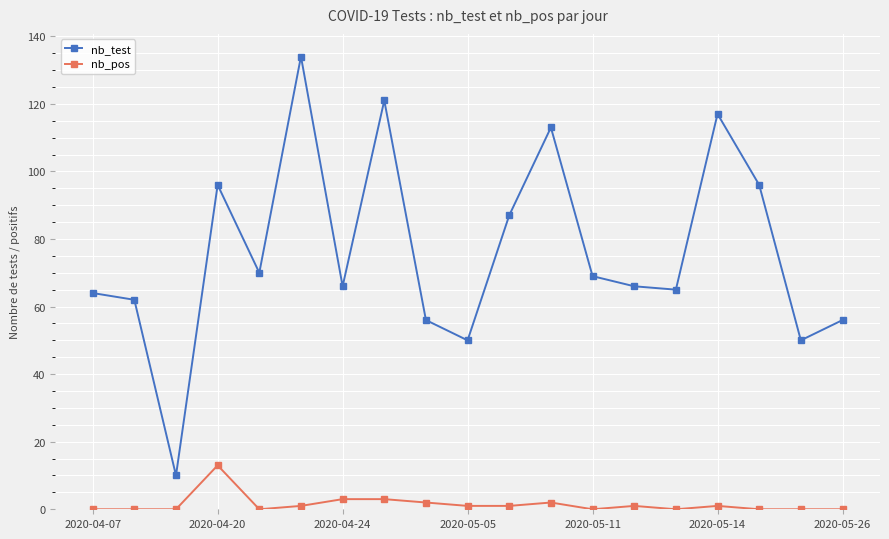

True or false: nb_pos and nb_test cross at least once.

False